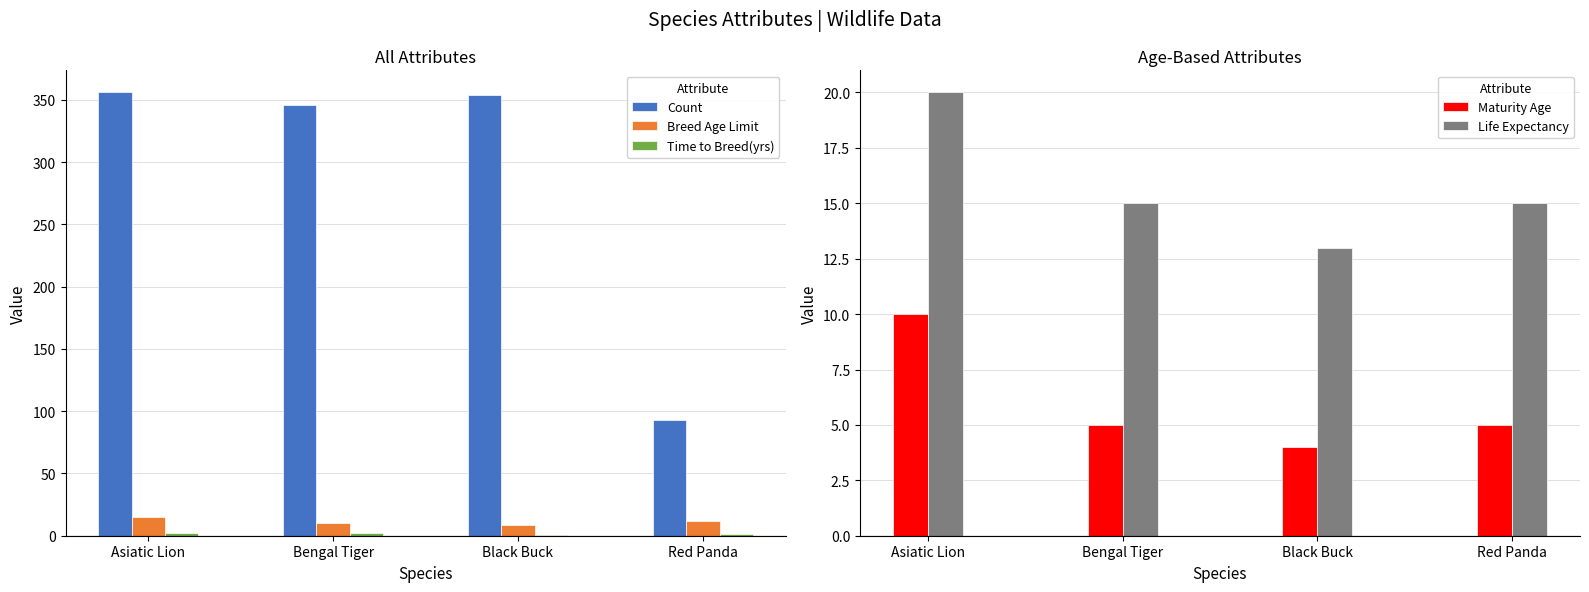

At which label does Time to Breed(yrs) reach its minimum?

Black Buck